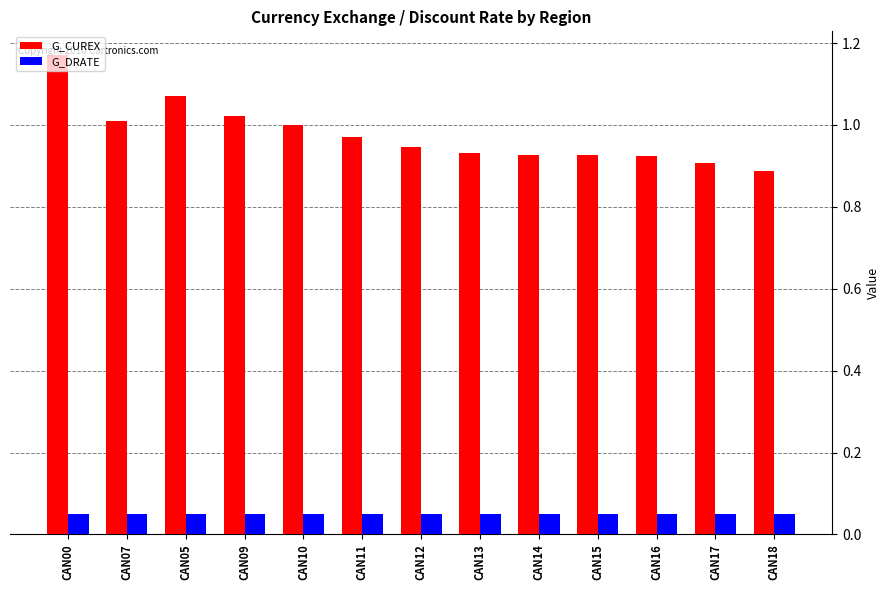

At which label does G_CUREX reach its peak?

CAN00